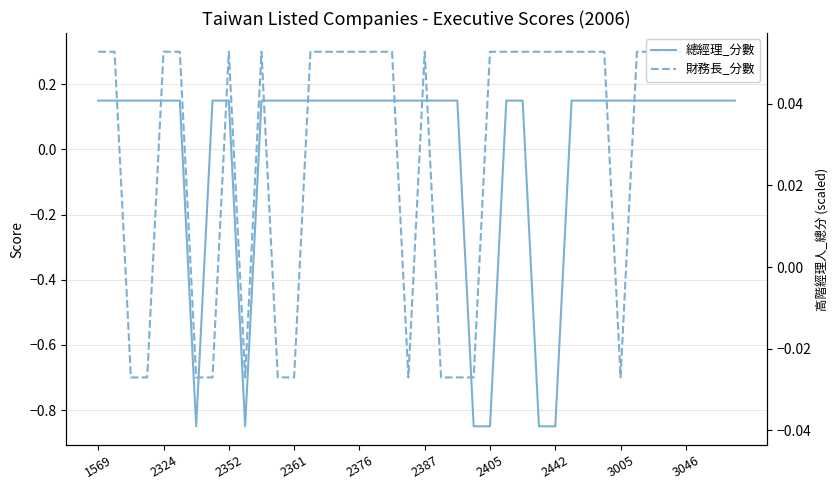

True or false: 高階經理人_總分 has a value of -0.0 at 33.

True